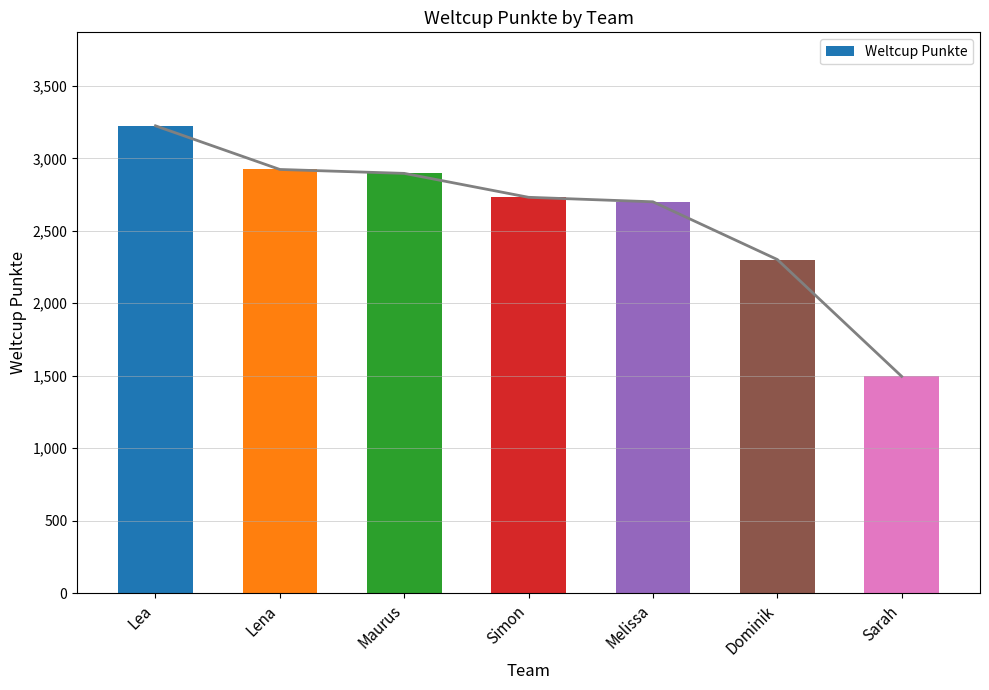

Count the number of values greater than 2731.

3